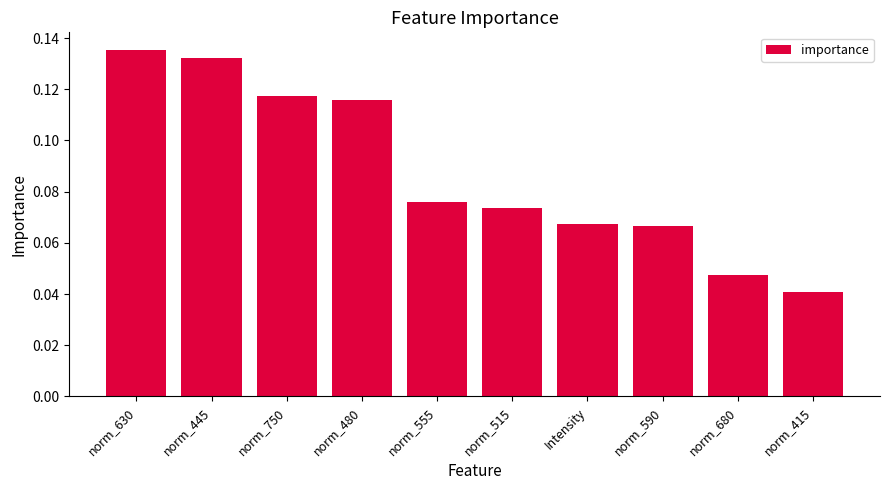

Which label corresponds to the largest value in the chart?

norm_630